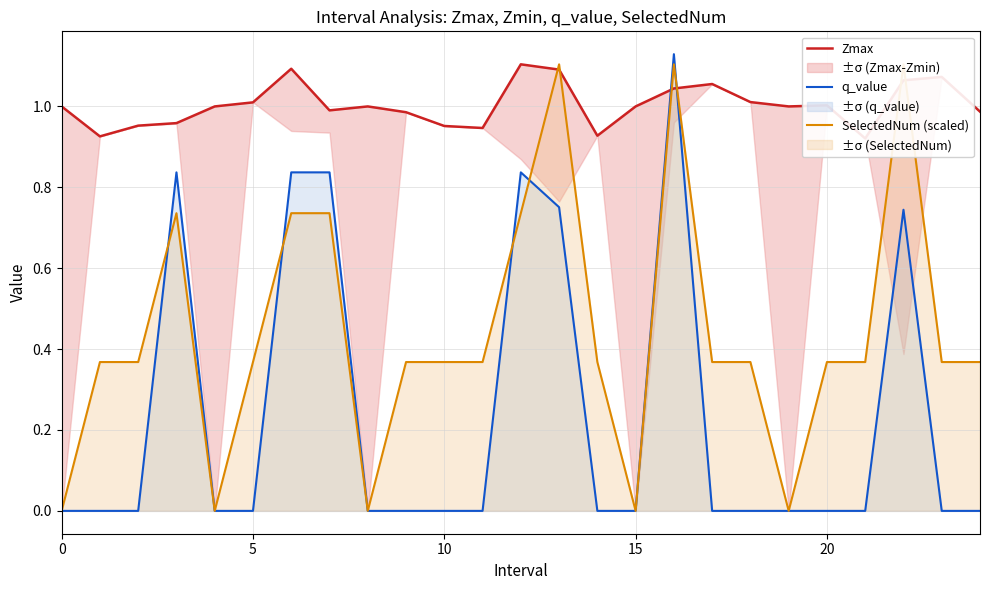

What is the maximum value shown in the chart?

1.1